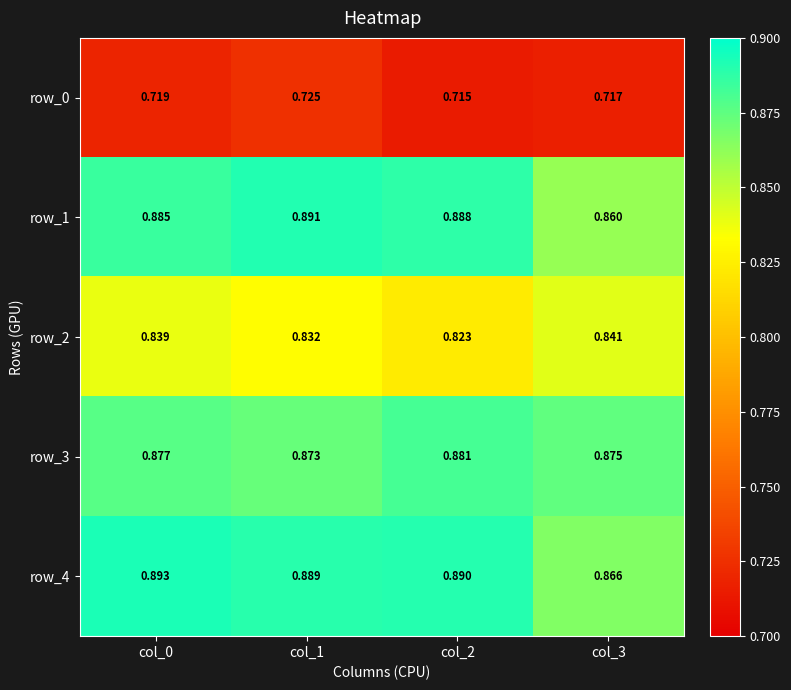

Rank the series at col_1 from highest to lowest value.

row_1, row_4, row_3, row_2, row_0